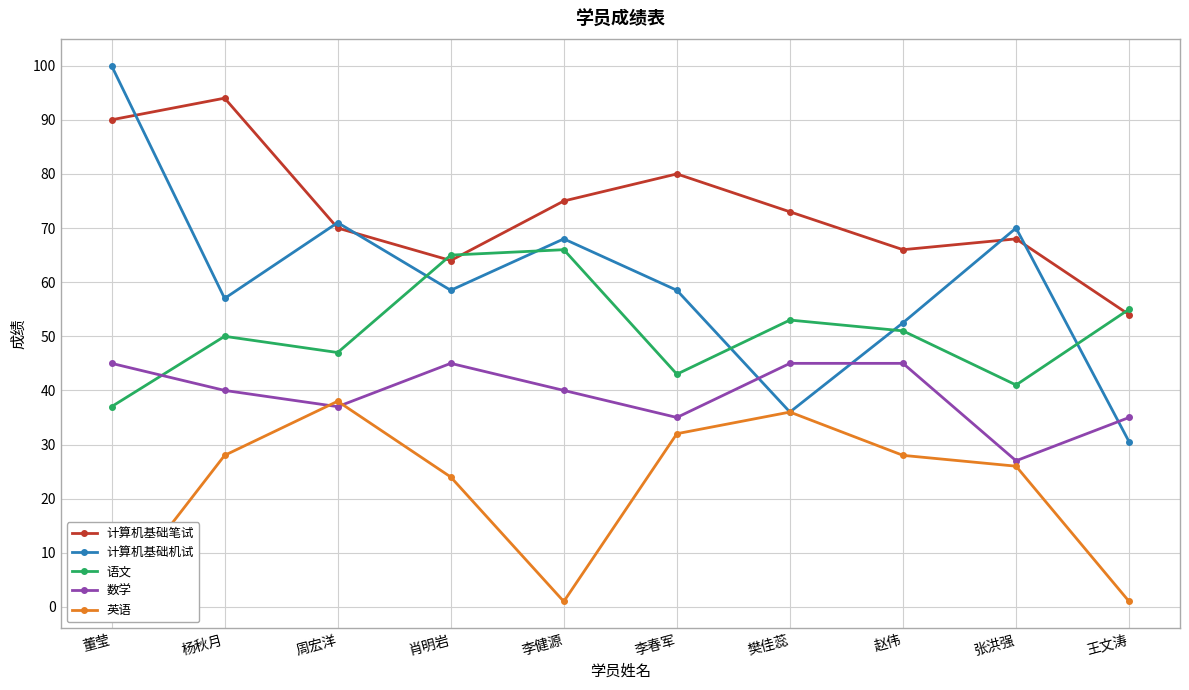

What is the difference between the 计算机基础笔试 values at 李健源 and 樊佳蕊?

2.0